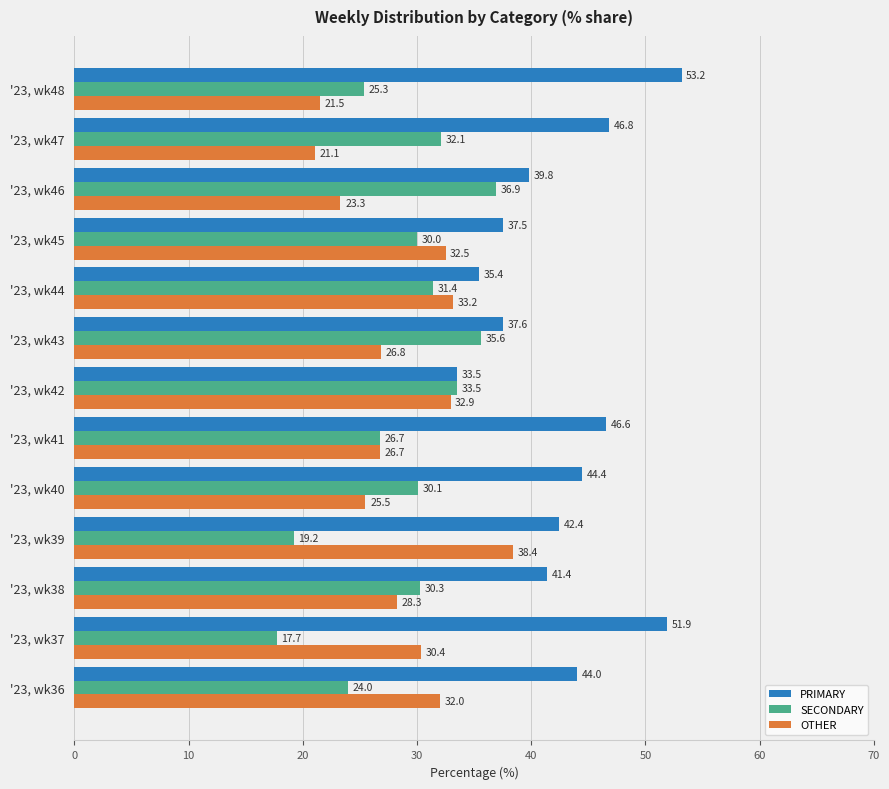

At which label is PRIMARY closest to 43?

'23, wk39